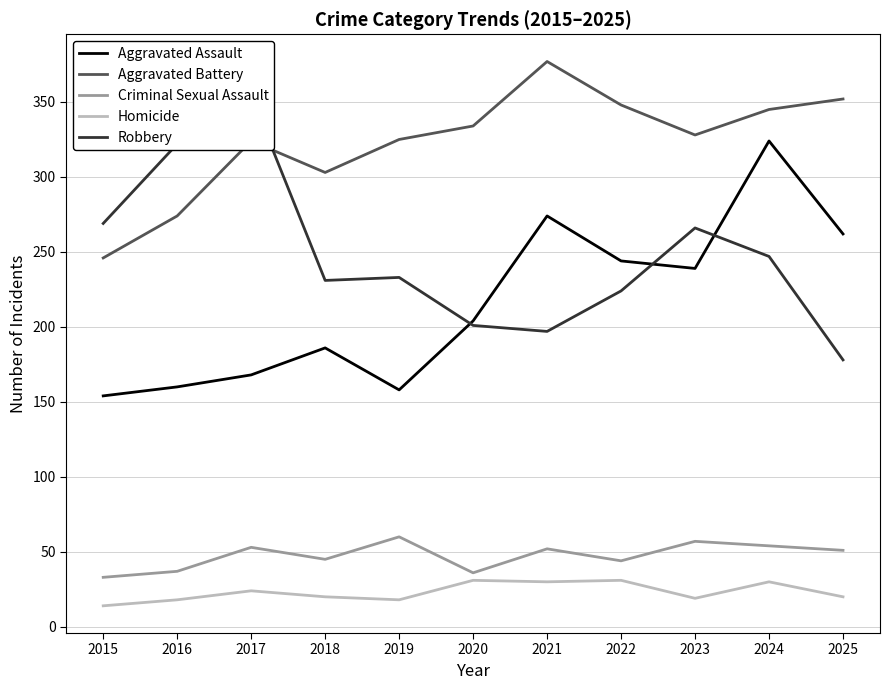

How many data points in Homicide are above 20?

5